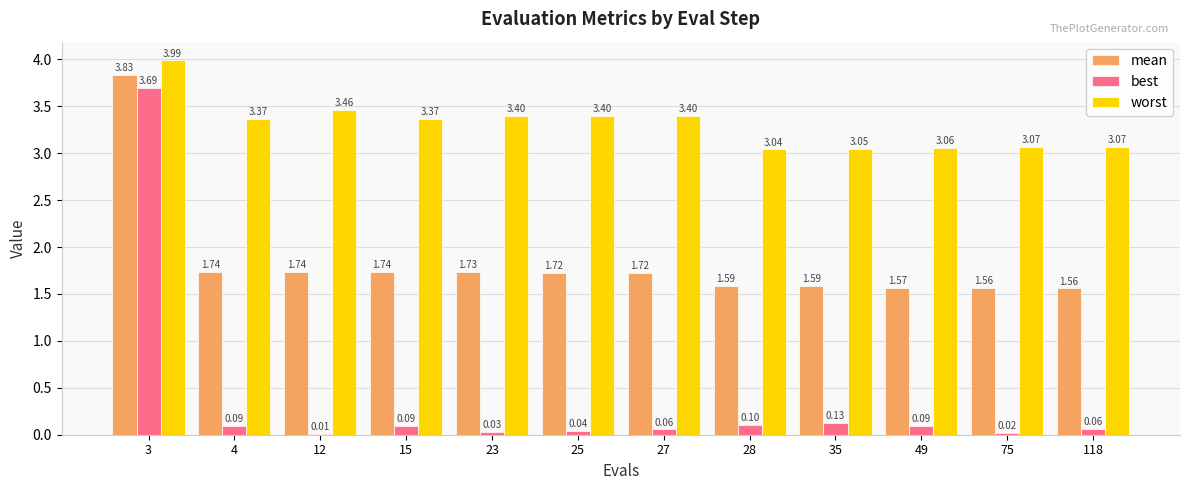

At which category is the sum across all series the highest?

3